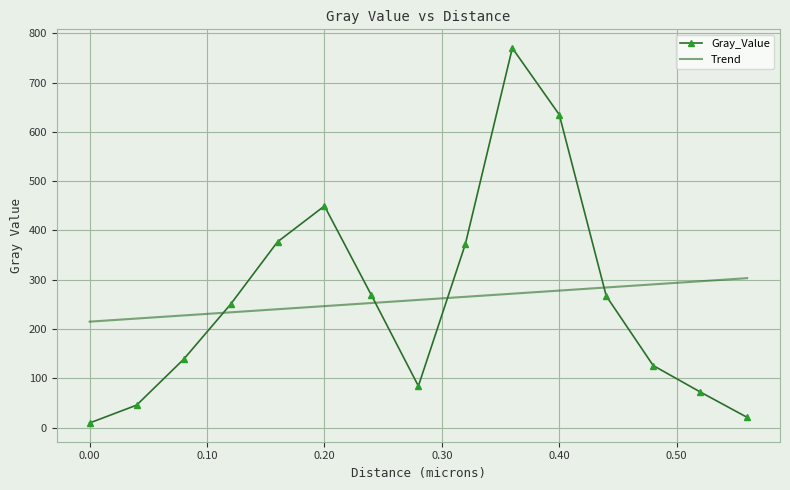

What is the difference between the second highest and second lowest values in the Trend series?

75.6